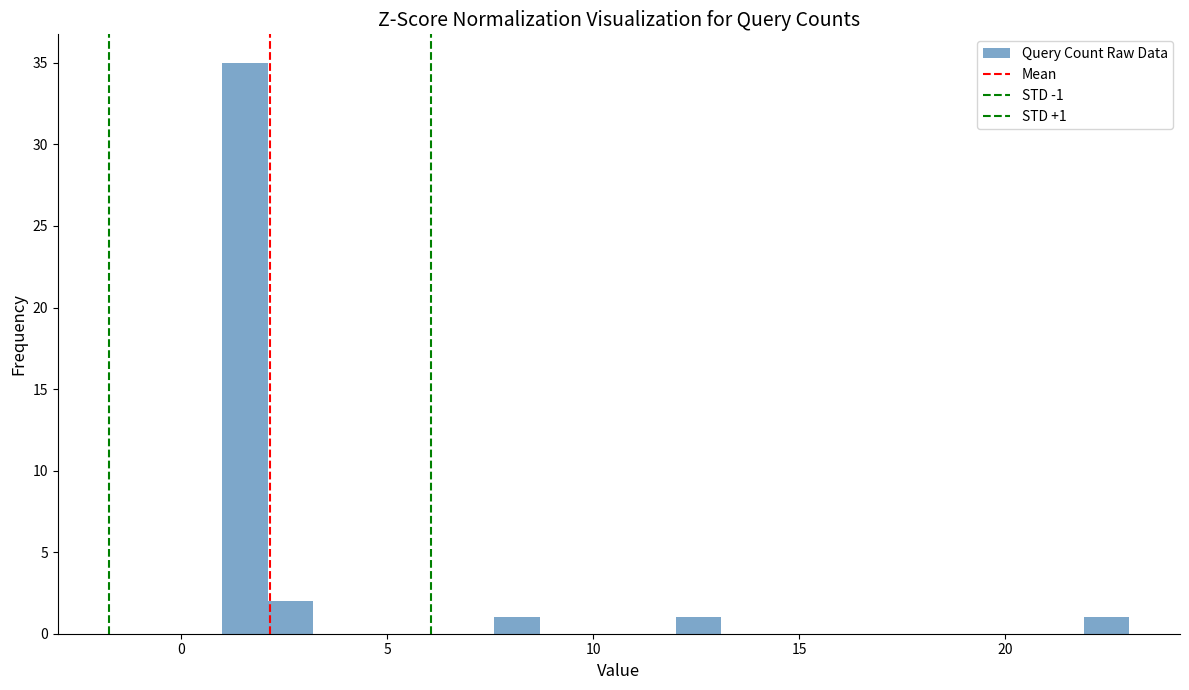

Around what value on the x-axis is the tallest bar? Give the approximate position of its centre, as read against the axis.

1.5